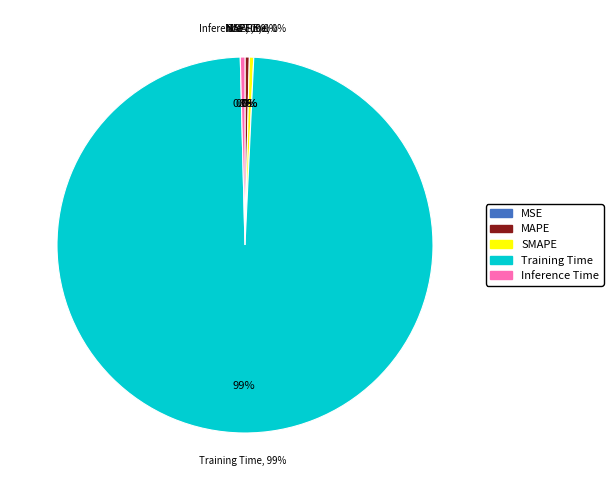

What percentage do MAPE and SMAPE together represent?

0.7%